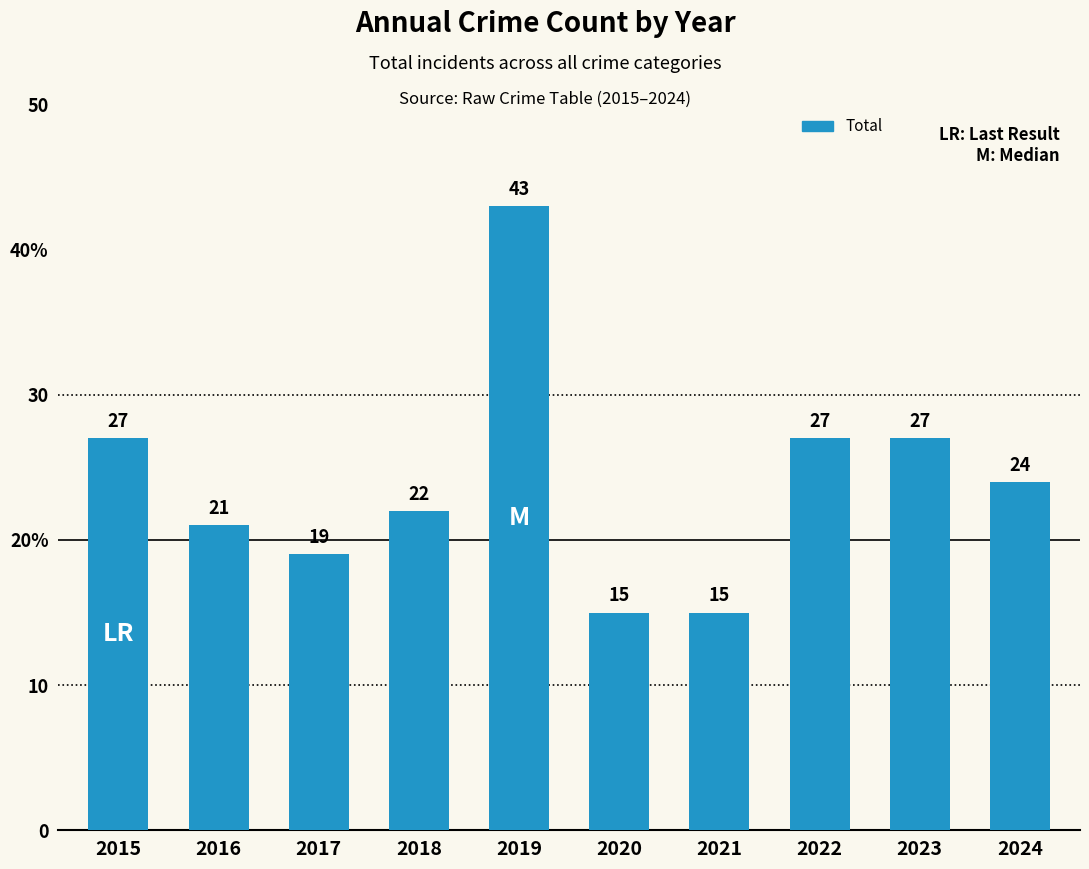

Are the bars horizontal?

No